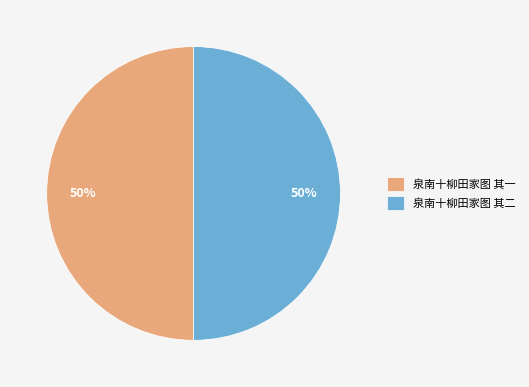

To the nearest percent, what percentage of the pie is 泉南十柳田家图 其二?

50%